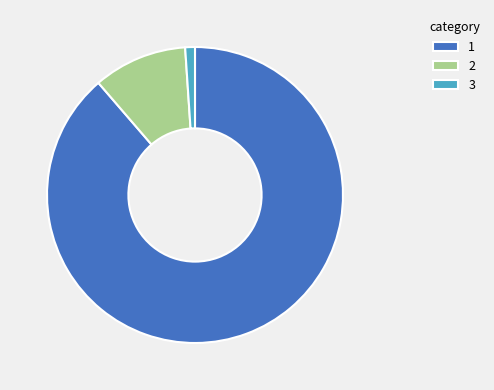

What is the ratio of the value at 1 to the value at 2?

8.6